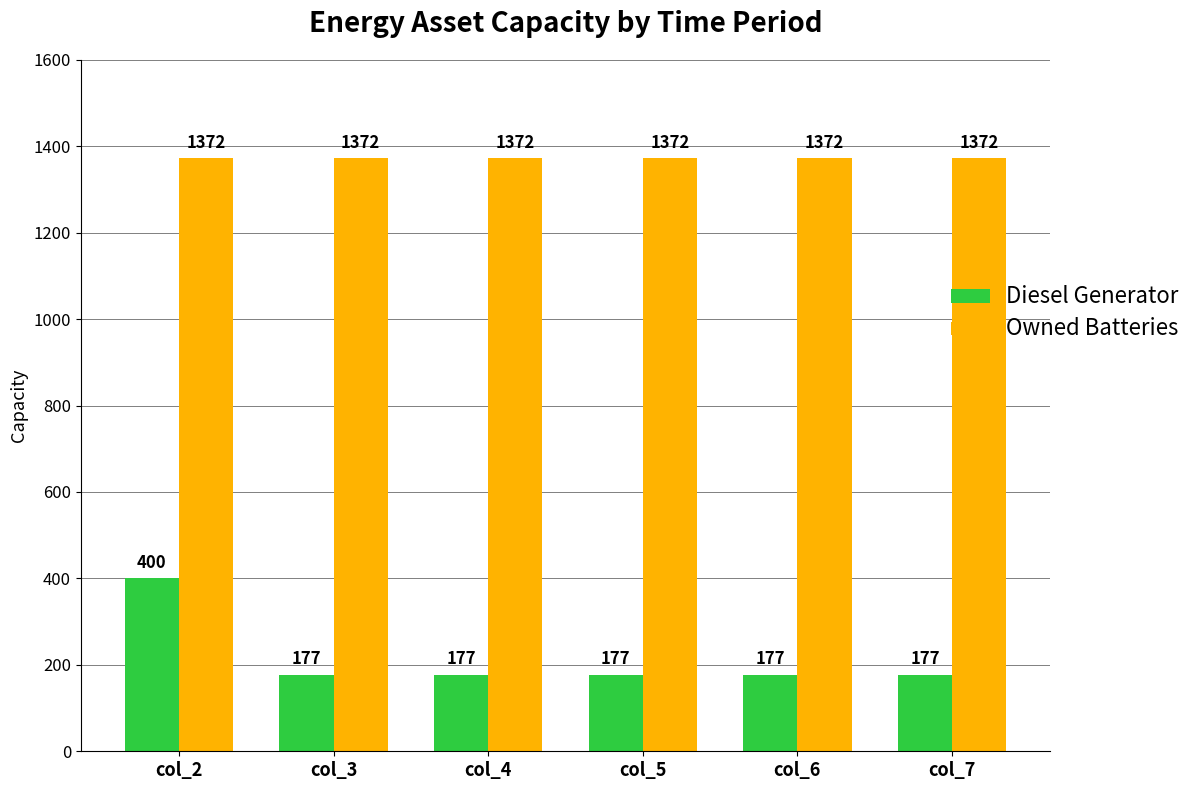

What is the total value across all series at col_7?

1549